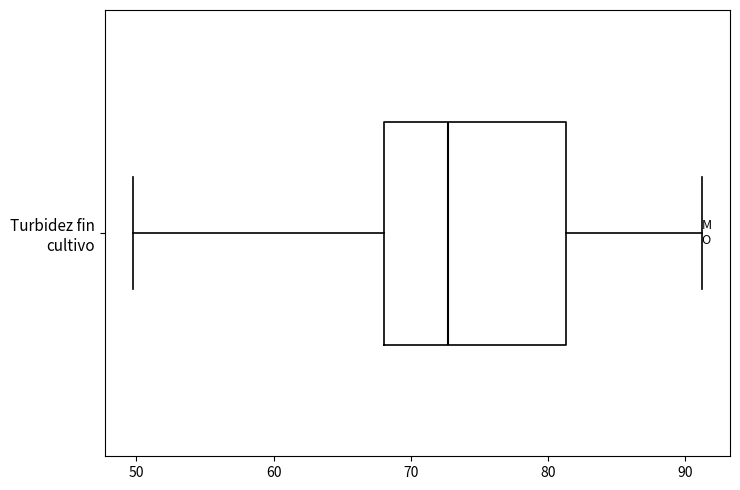

Read this box plot against the x-axis: the position of the median line, the range covered by the box, and the ends of both whiskers. The values are not printed on the chart, so give them approximately, as read against the axis.

median 73, box 68 to 81, whiskers 50 to 91